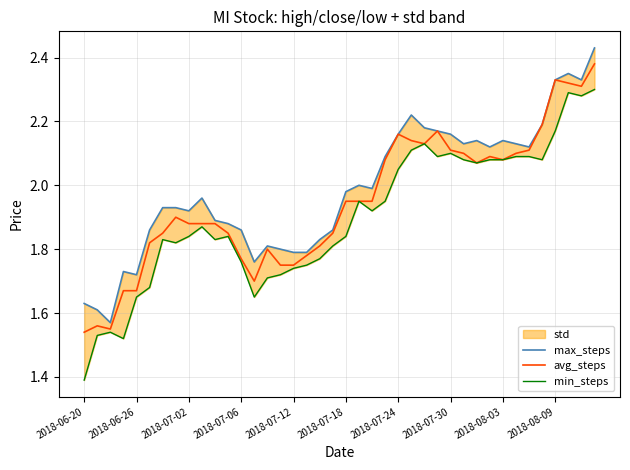

True or false: avg_steps has a value of 2.1 at 2018-07-30.

True